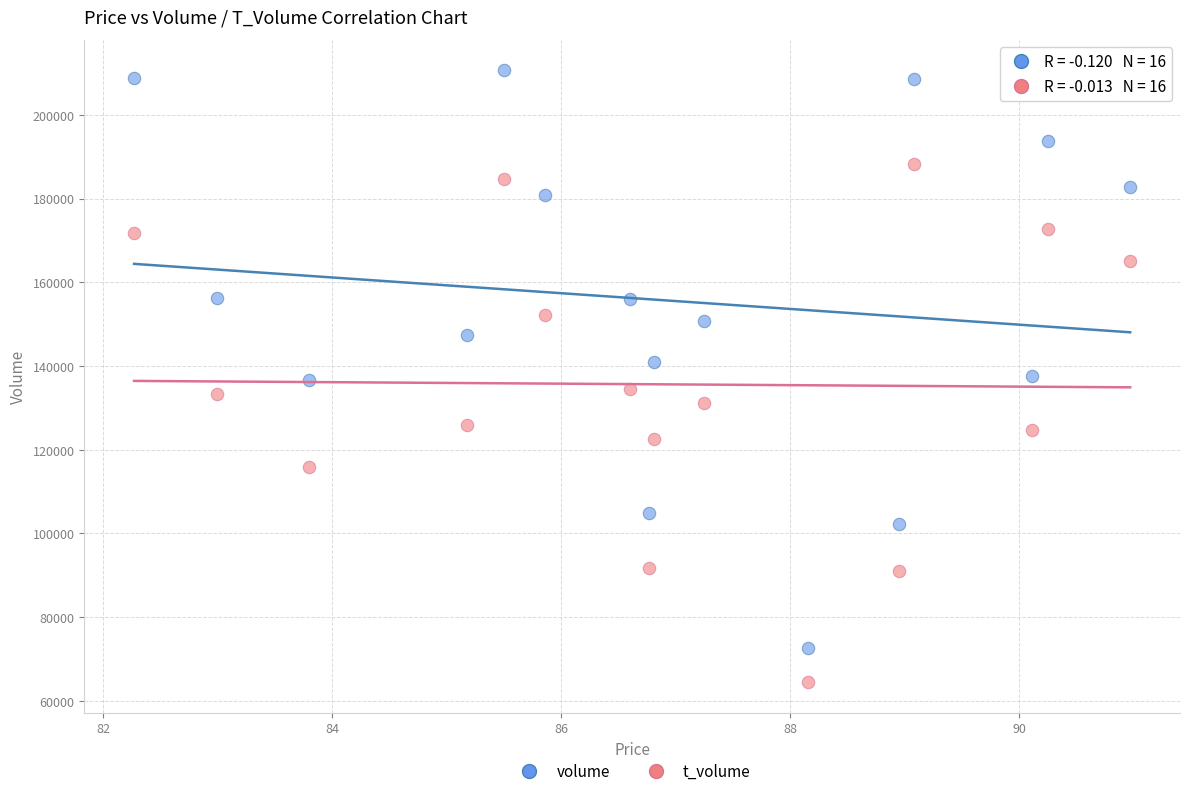

Which series has the largest Y range (max minus min)?

volume